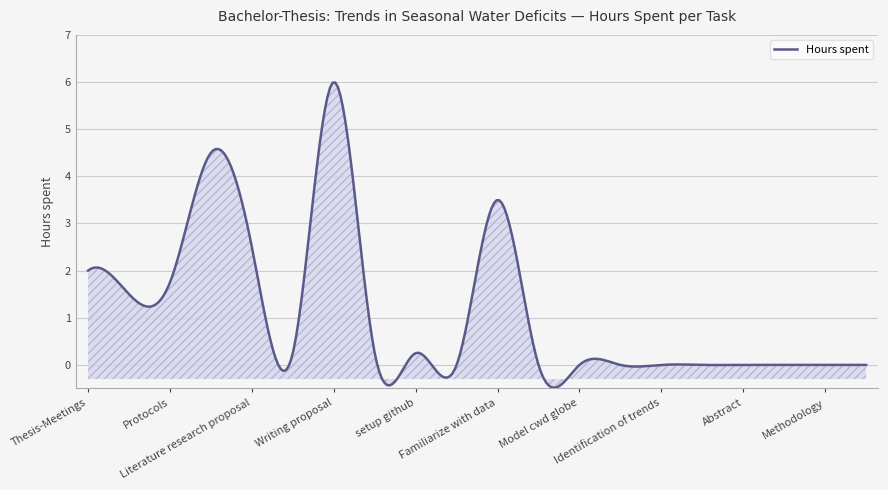

What is the greatest value displayed?

6.0